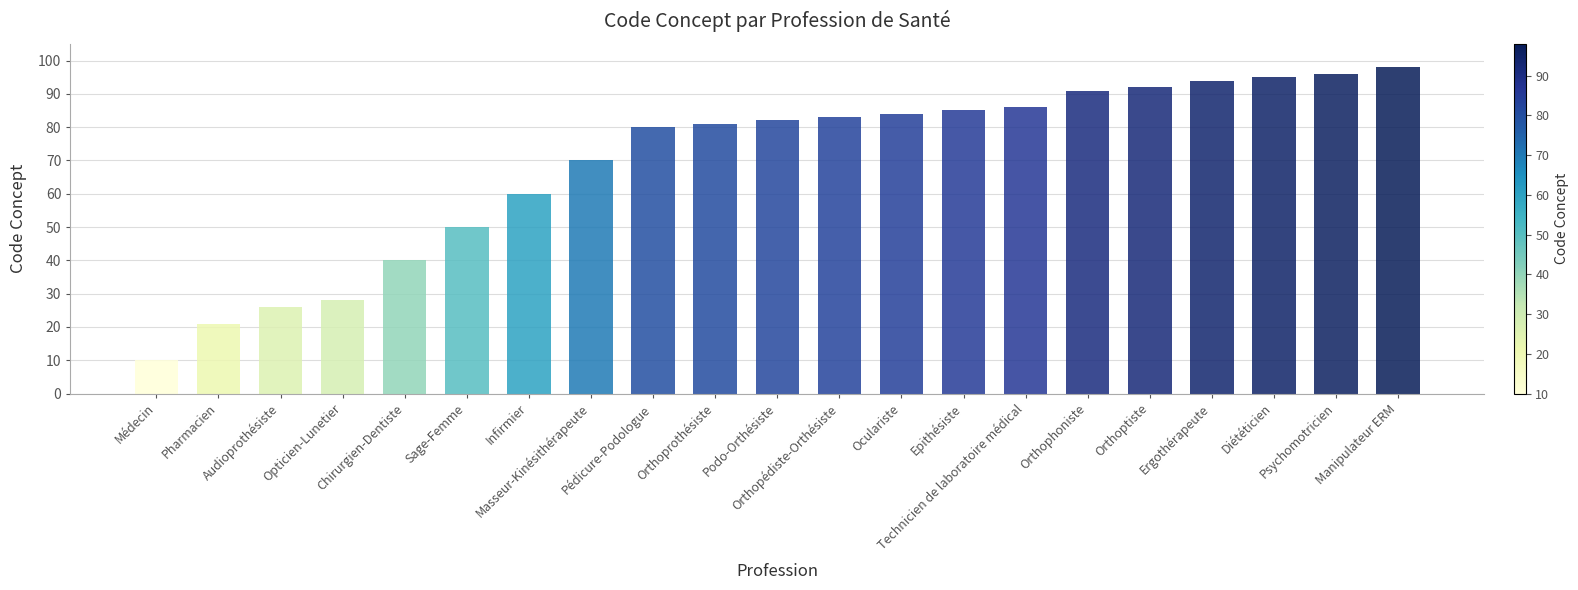

What is the label of the 14th bar from the right?

Masseur-Kinésithérapeute